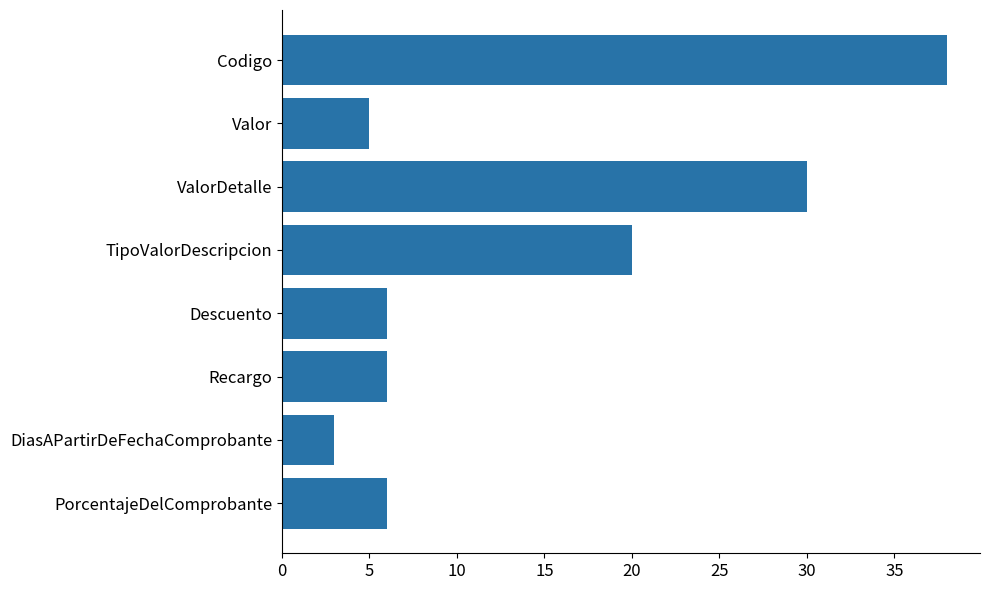

Reading top to bottom, extract all data points from this chart.

38	5	30	20	6	6	3	6